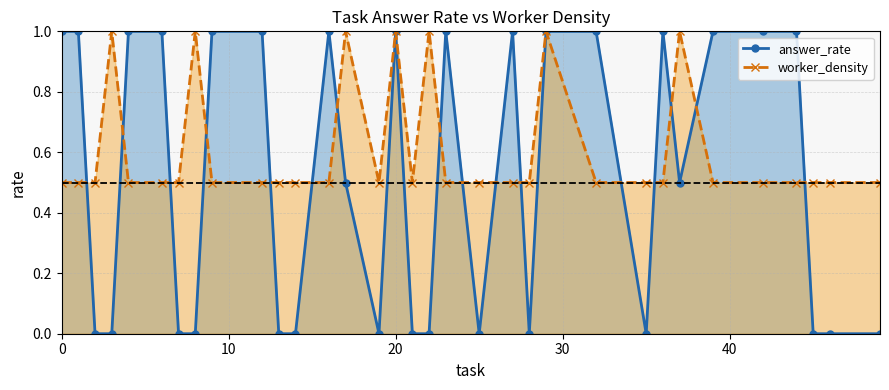

Which series has the largest range (max minus min)?

answer_rate